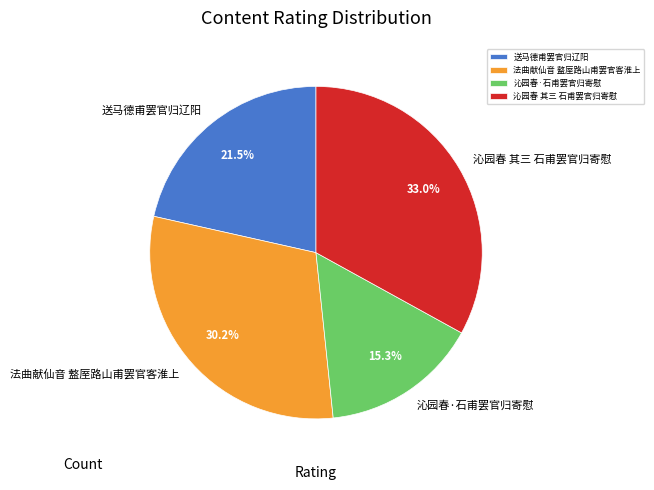

To the nearest percent, what is the average slice percentage?

25%